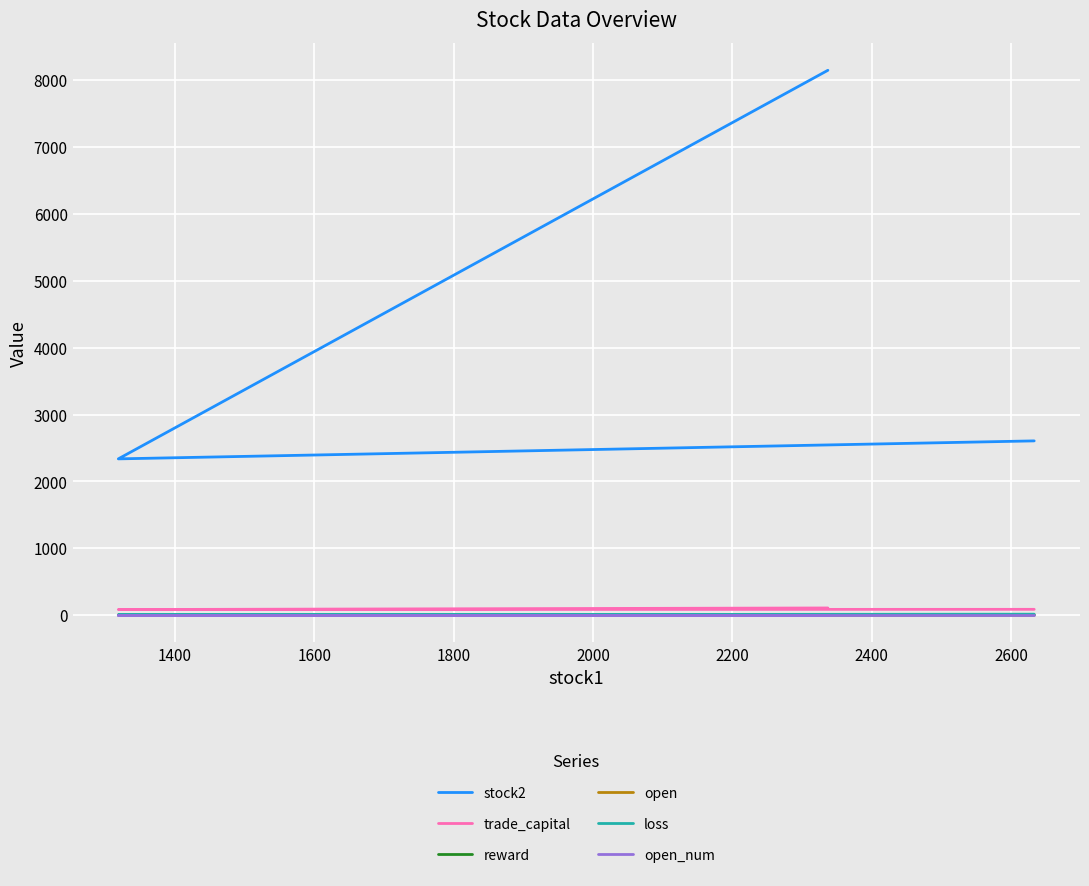

Rank the series by their maximum value, from highest to lowest.

stock2, trade_capital, loss, open, open_num, reward